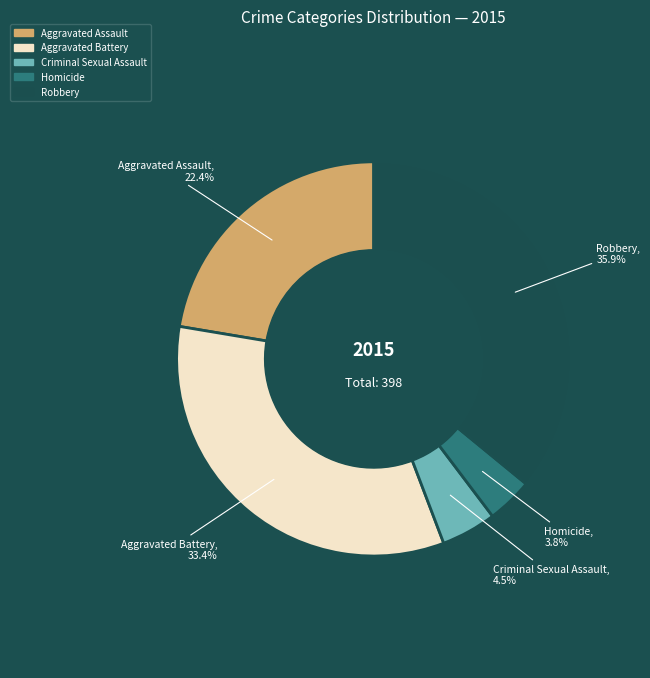

Does any single category account for the majority?

No